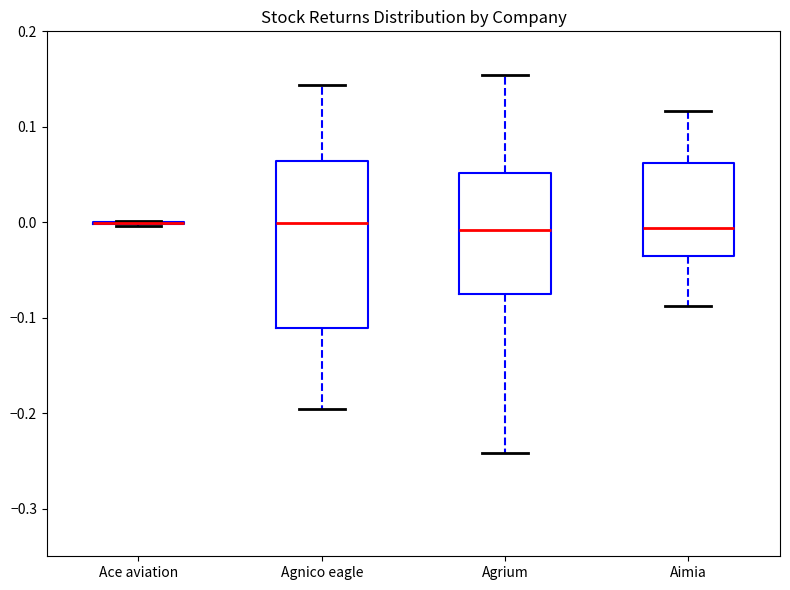

Comparing the boxes themselves (not the whiskers), which one is the tallest?

Agnico eagle